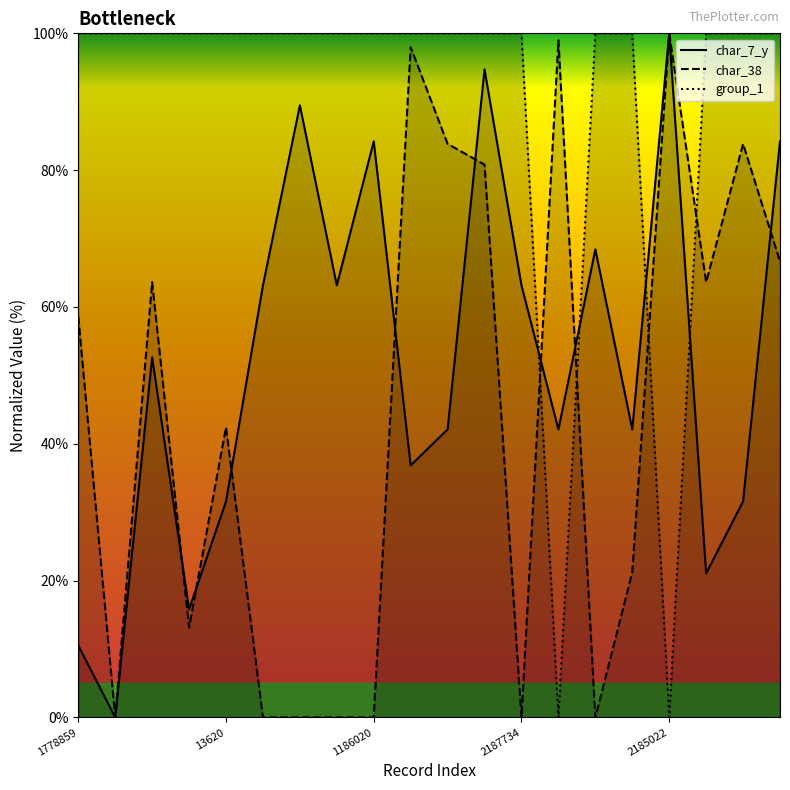

Which series has the largest total across all categories?

group_1